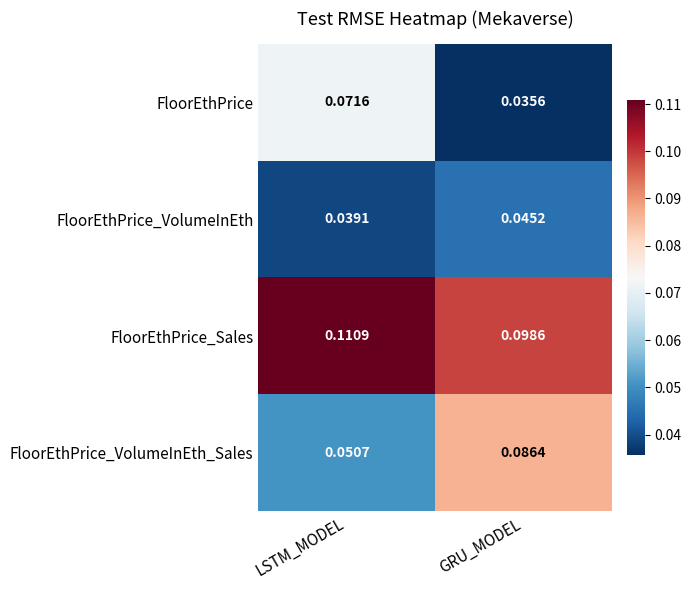

Between LSTM_MODEL and GRU_MODEL, which series saw the biggest shift?

FloorEthPrice